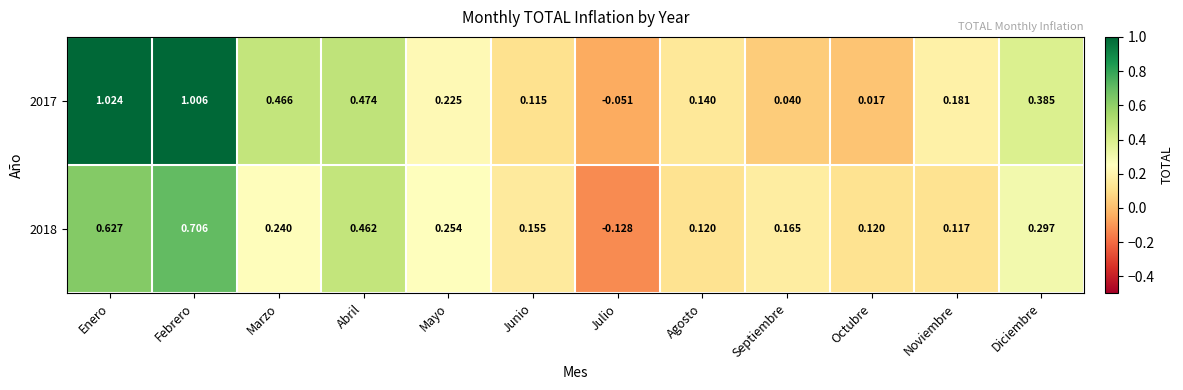

Which category has the highest value across all series?

Enero